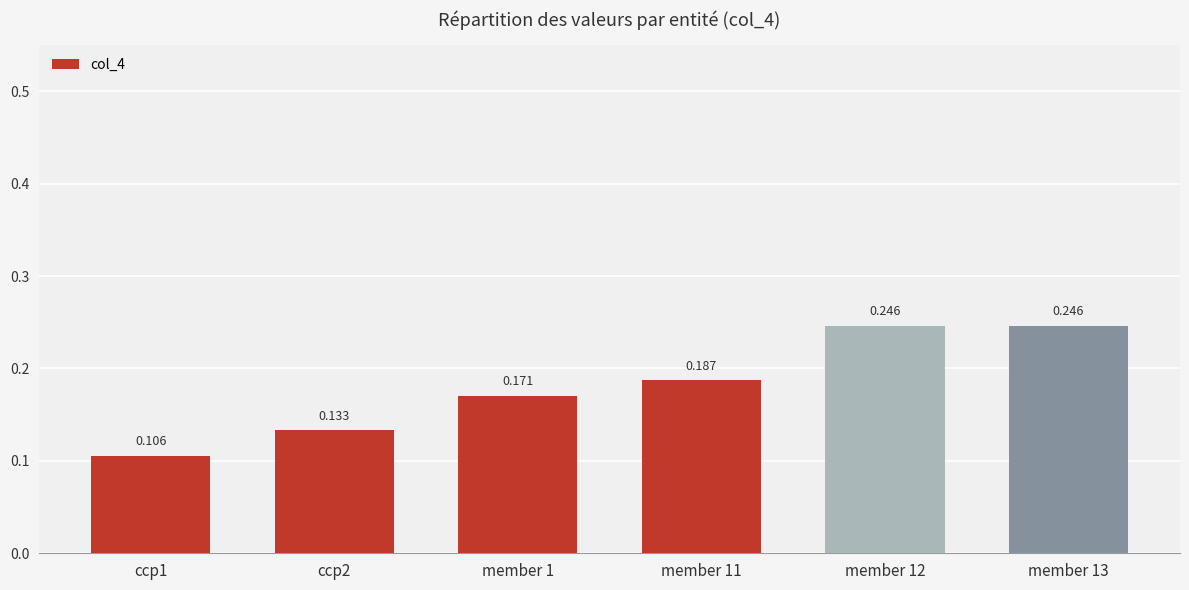

The chart shows a value of 0.1 at member 11. True or false?

False